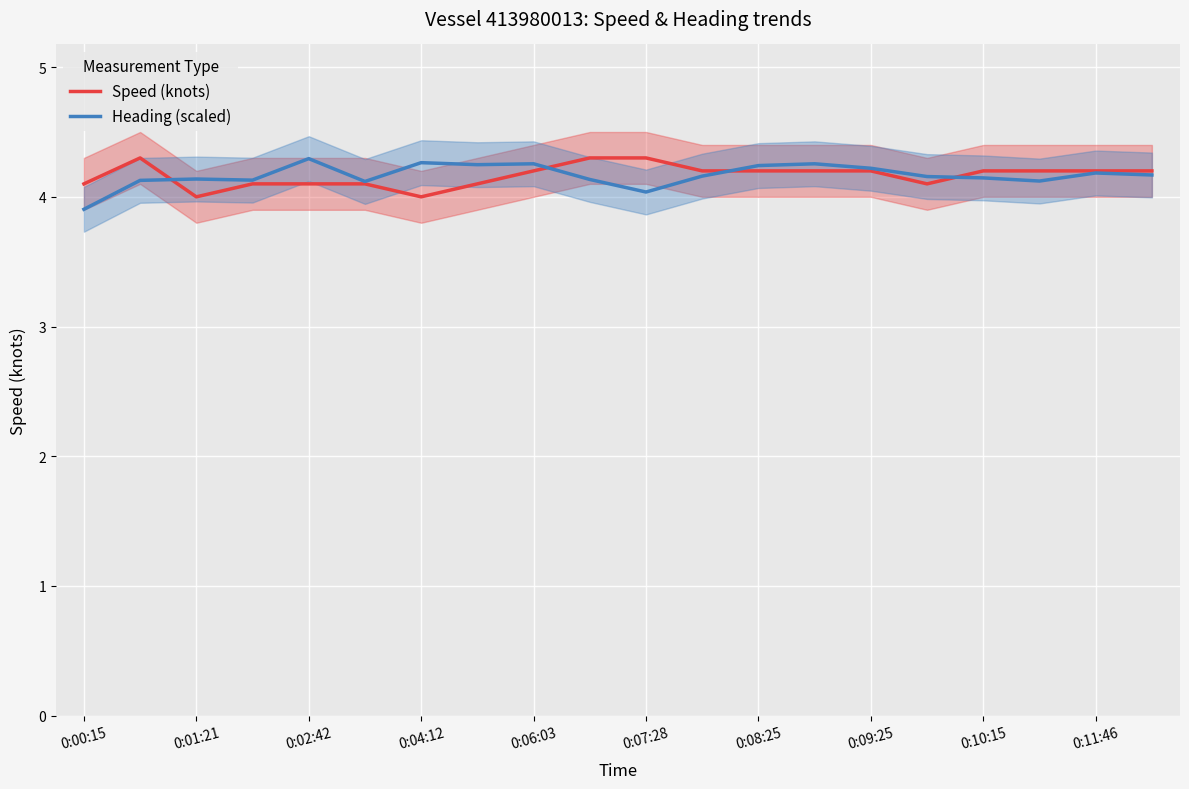

The value of Speed (knots) at 0:10:15 is 4.2. True or false?

True